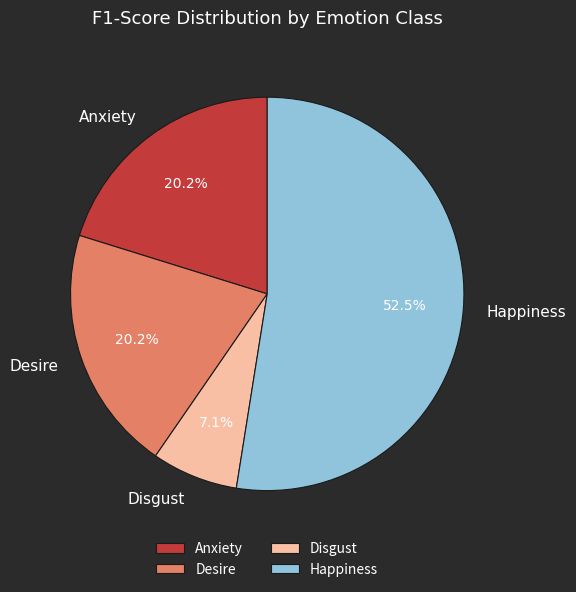

Does any single category account for the majority?

Yes